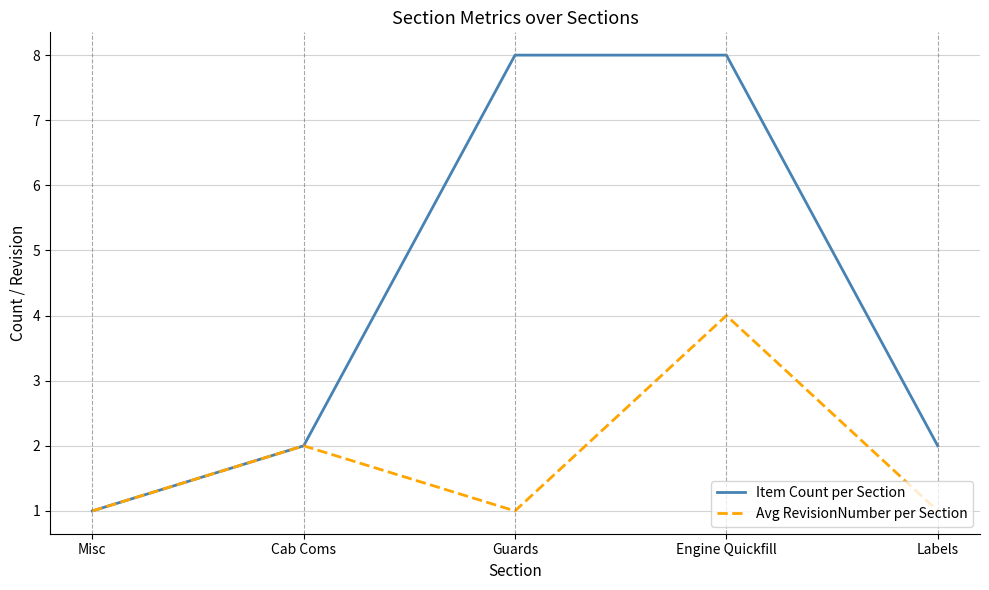

What is the average value of the Item Count per Section series?

4